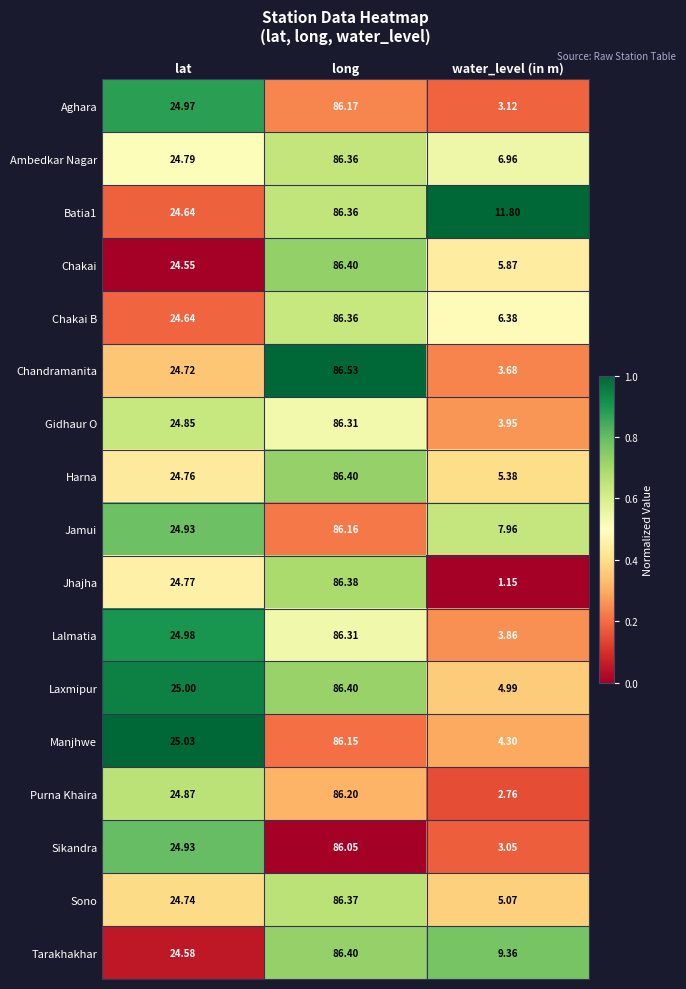

Which category has the lowest value in the Lalmatia series?

water_level (in m)